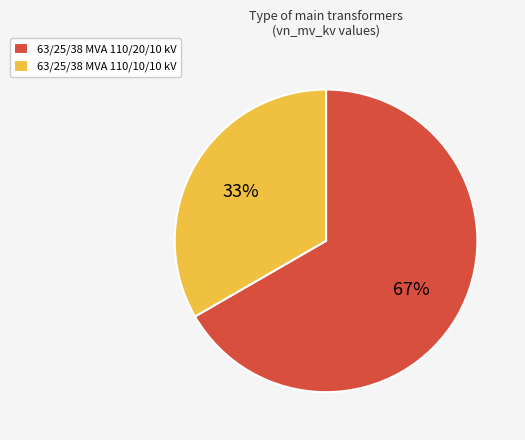

What percentage is the 63/25/38 MVA 110/10/10 kV slice, to the nearest percent?

33%